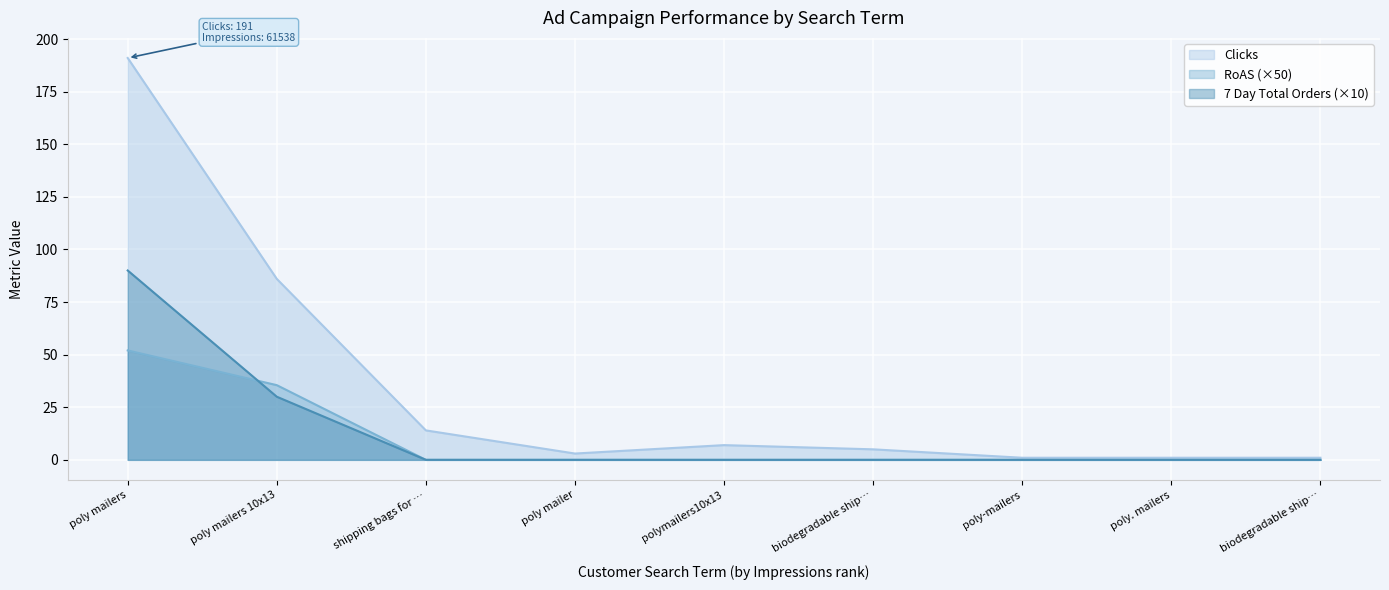

What is the spread (max minus min) of values at polymailers10x13?

7.0